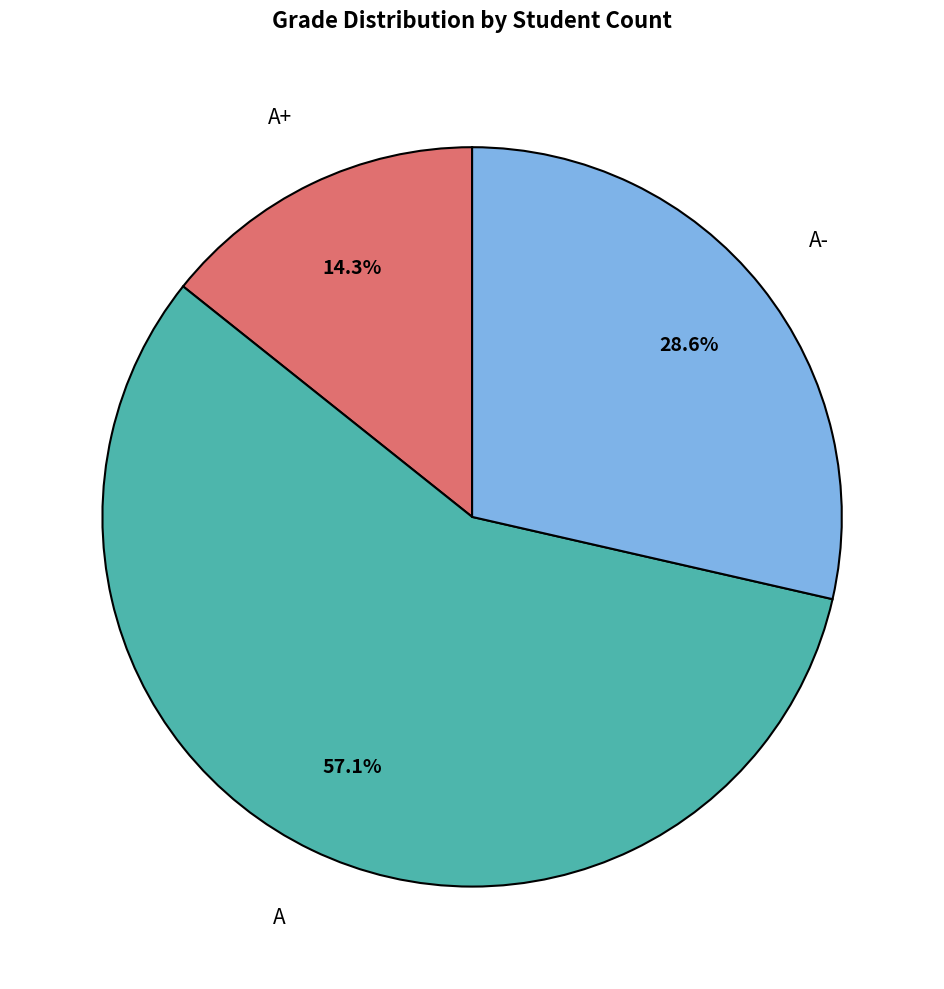

Does any single category account for the majority?

Yes